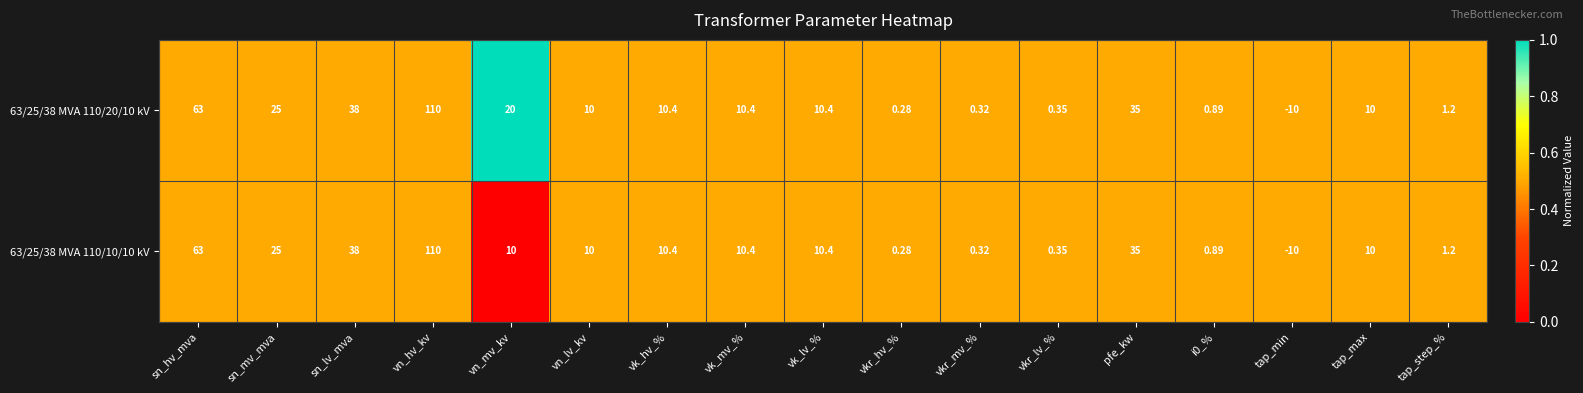

What is the greatest value displayed?

110.0